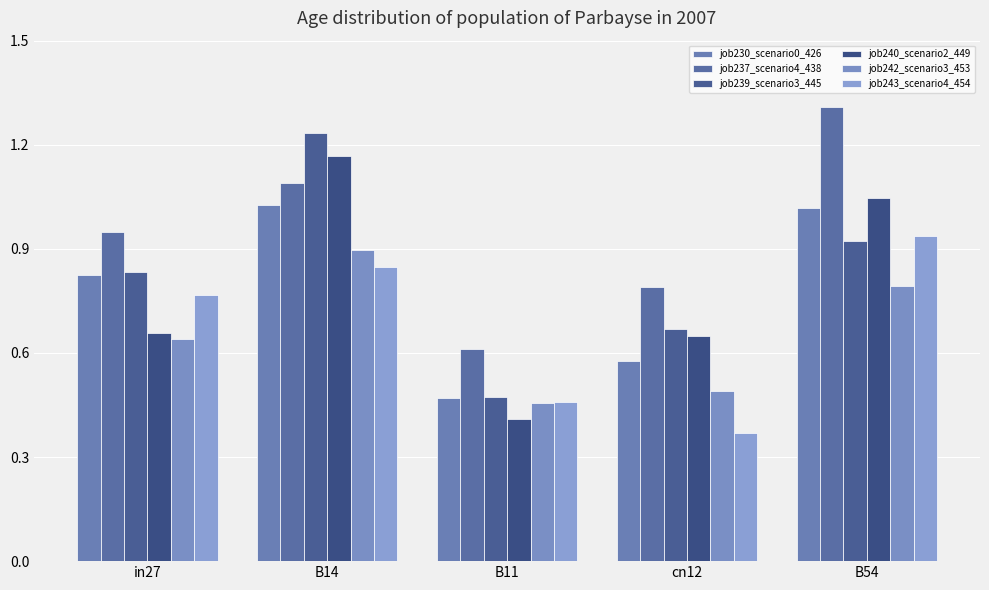

Which series has the largest range (max minus min)?

job240_scenario2_449